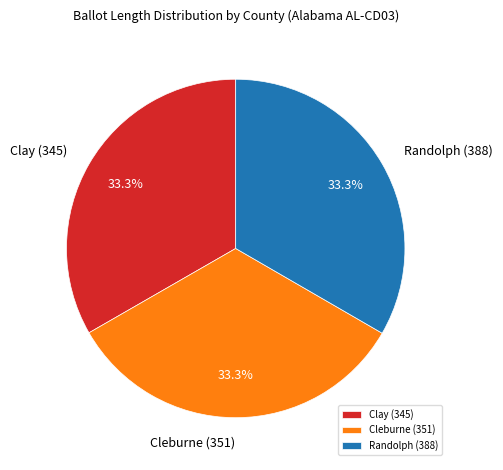

Approximately how many times larger is the value at Randolph (388) compared to Cleburne (351)?

1.0